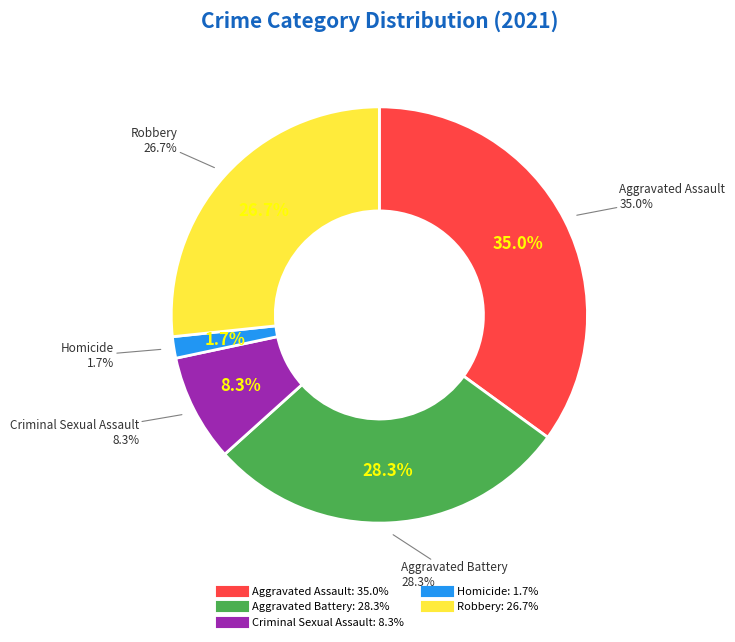

To the nearest percent, what is the average slice percentage?

20%